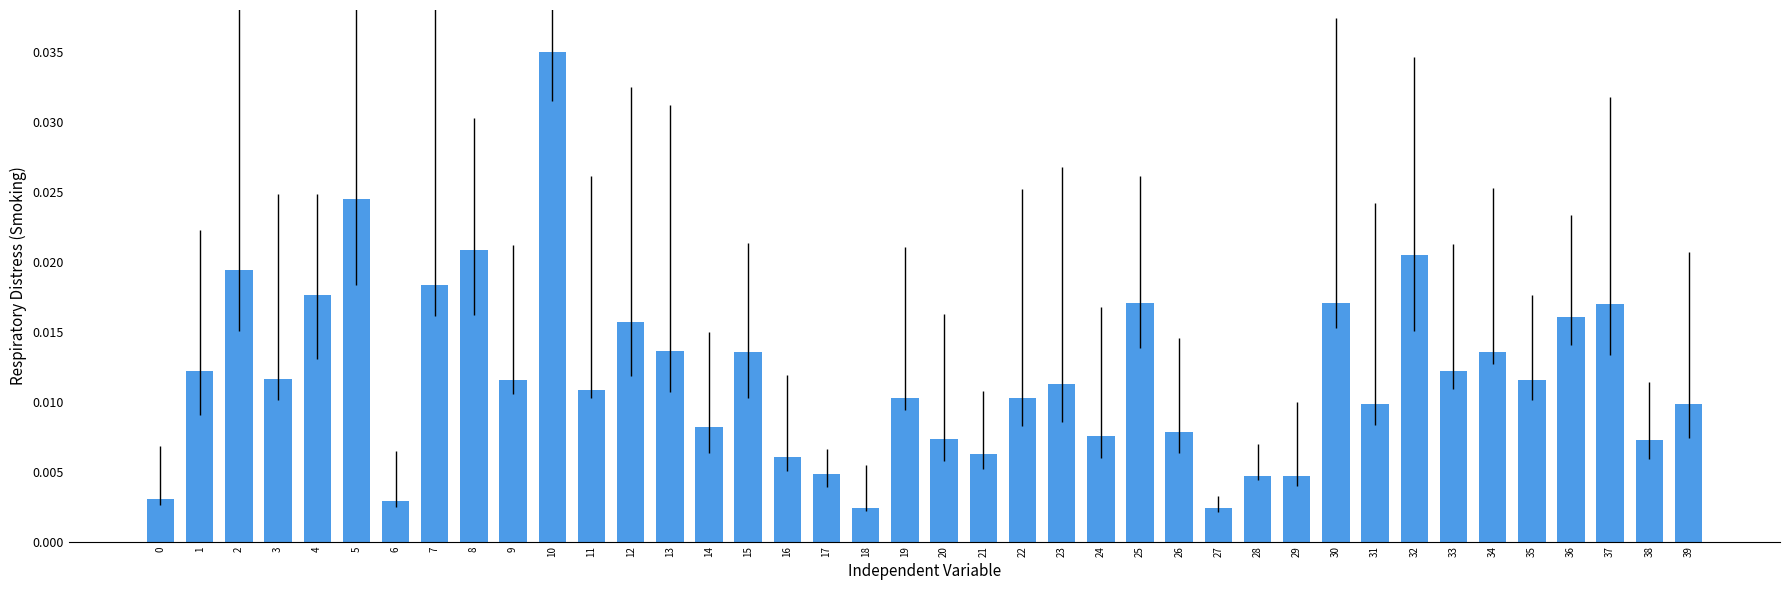

Which category has the highest value across all series?

10